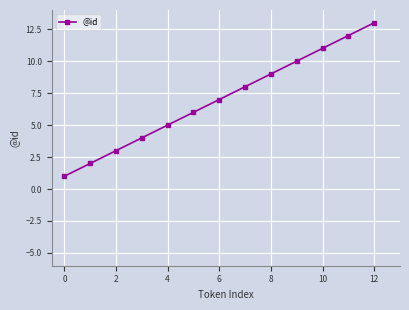

True or false: the data has more than 1 interior local peaks.

False